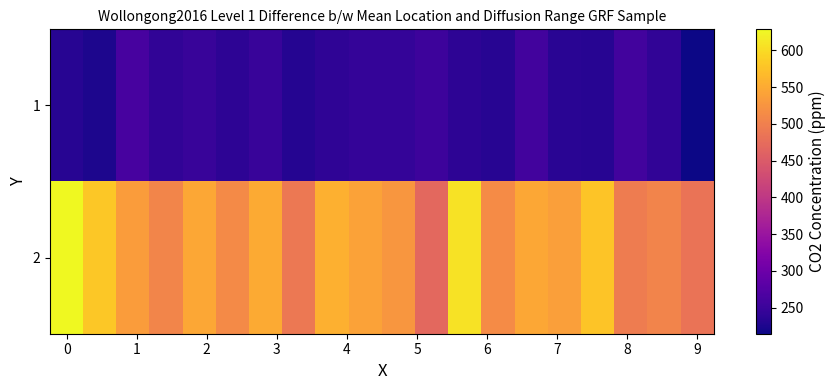

What is the sum of all 1 values?

4816.1